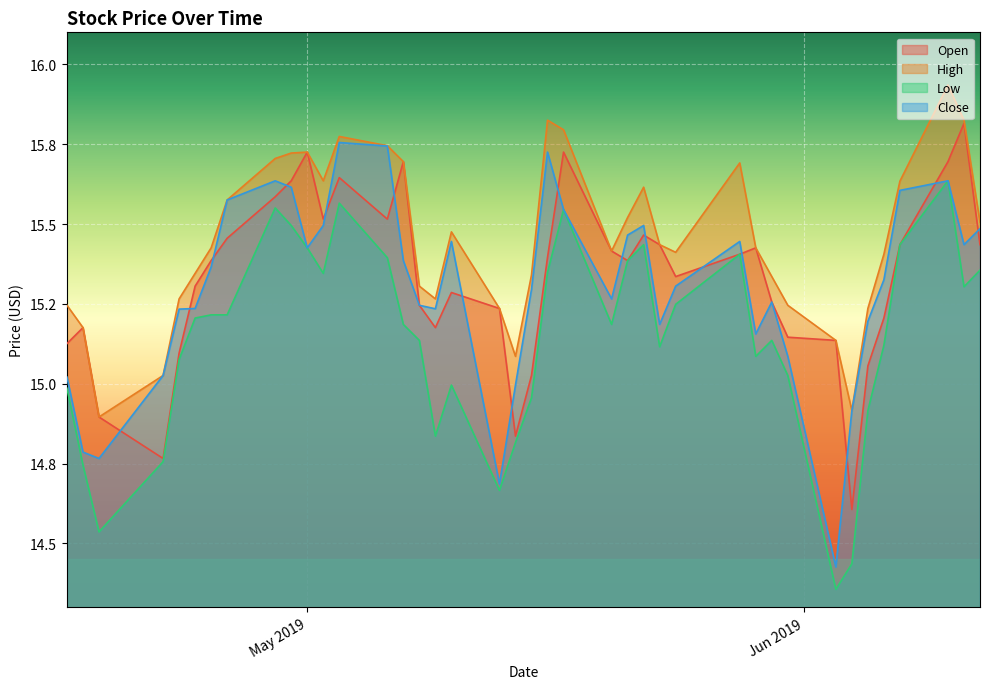

How many lines are shown in the chart?

4